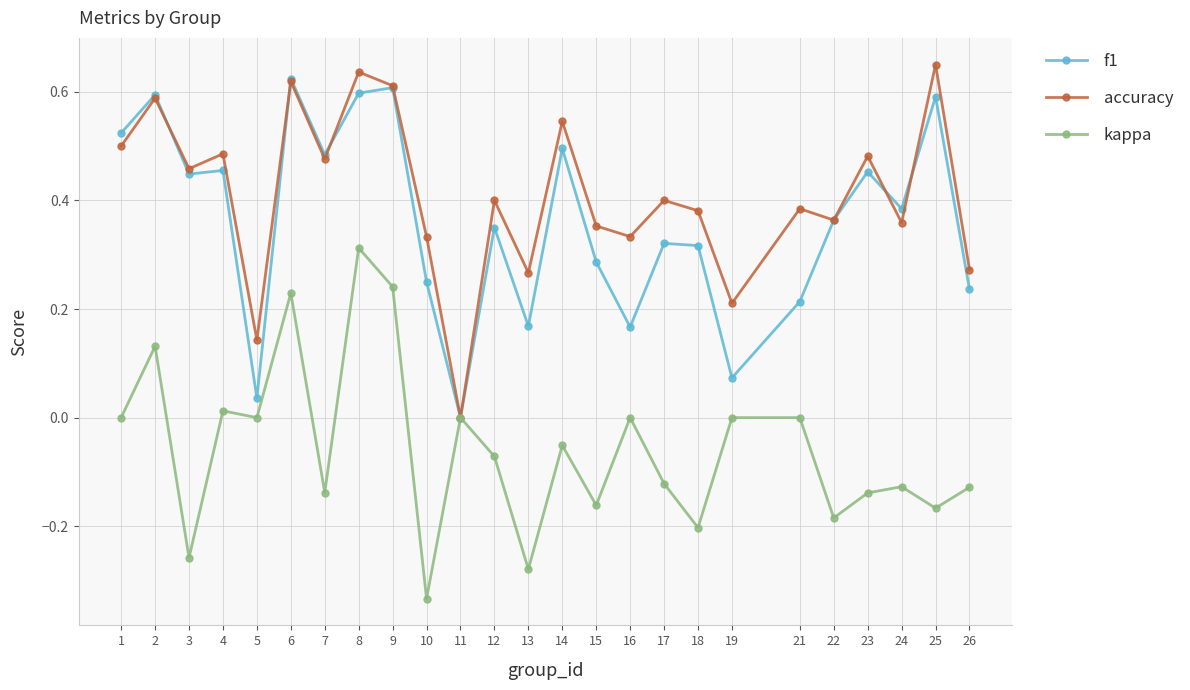

Which label corresponds to the largest value in the chart?

25